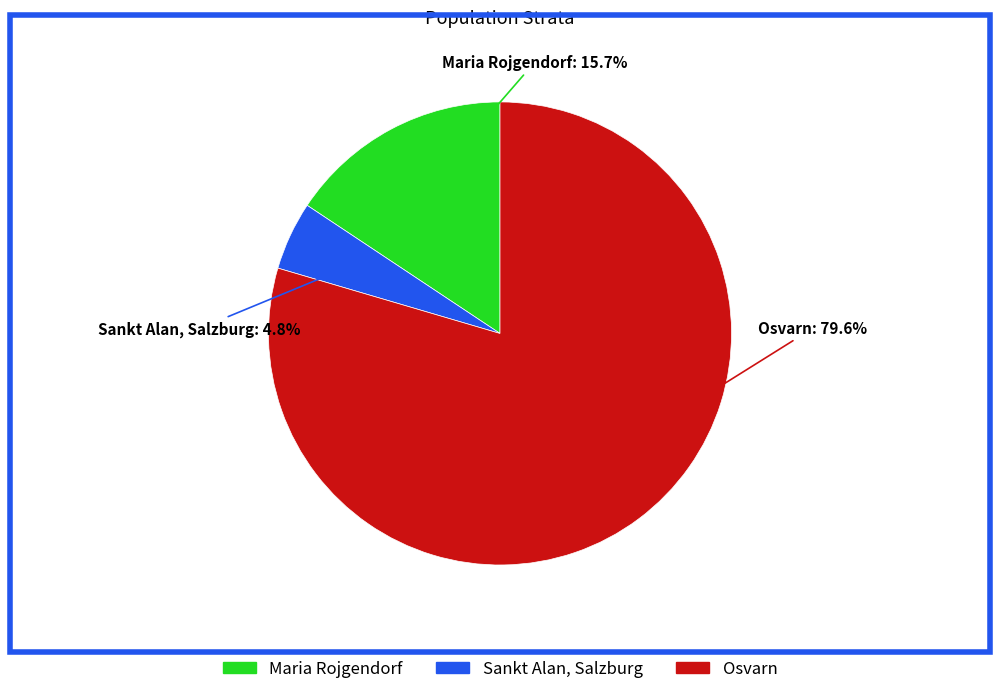

How many segments does this pie chart have?

3